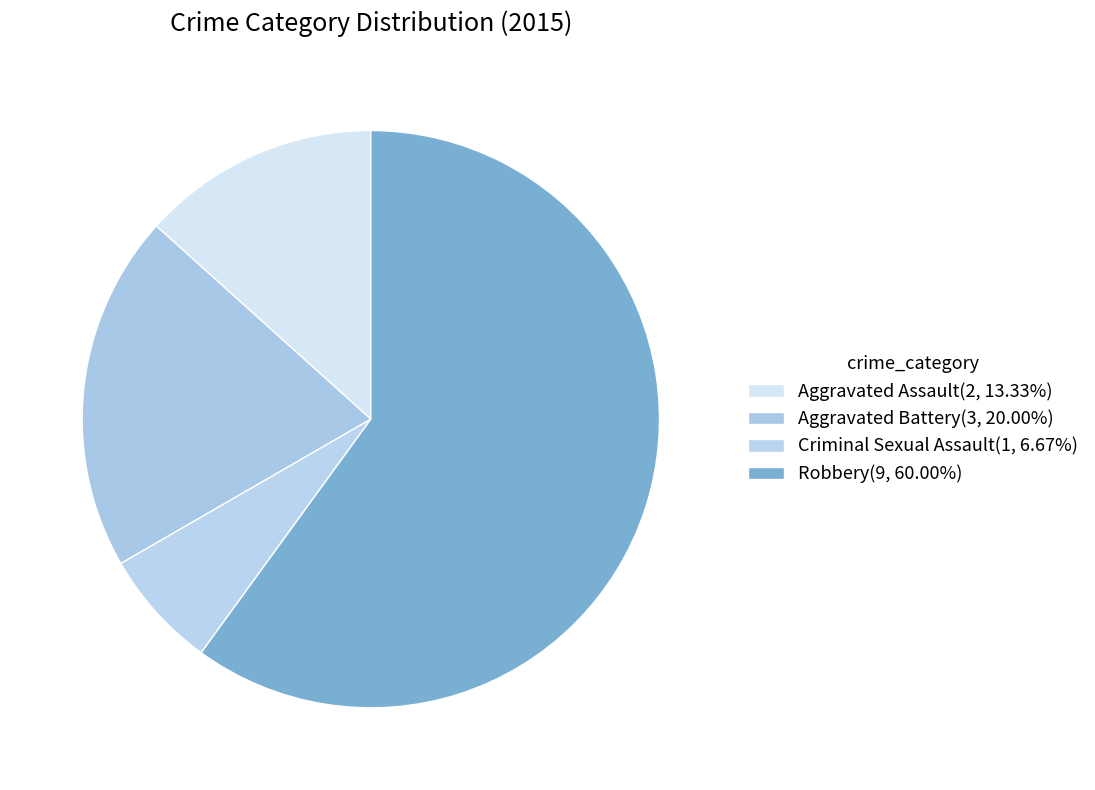

Approximately how many times larger is the value at Robbery compared to Aggravated Assault?

4.5